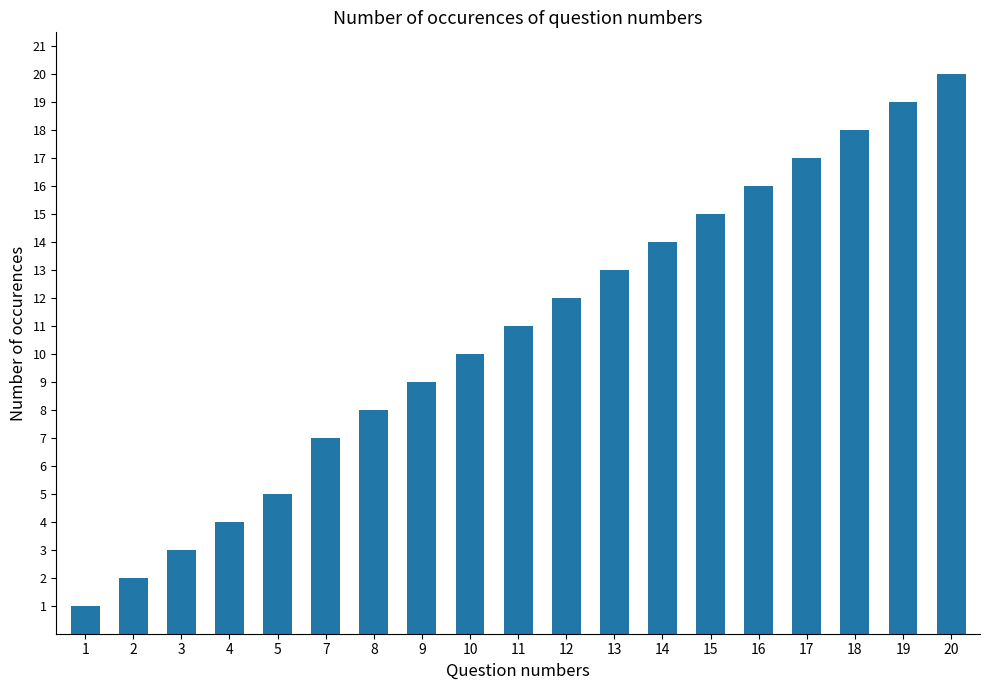

Is it true that the value at 3 is 2?

False